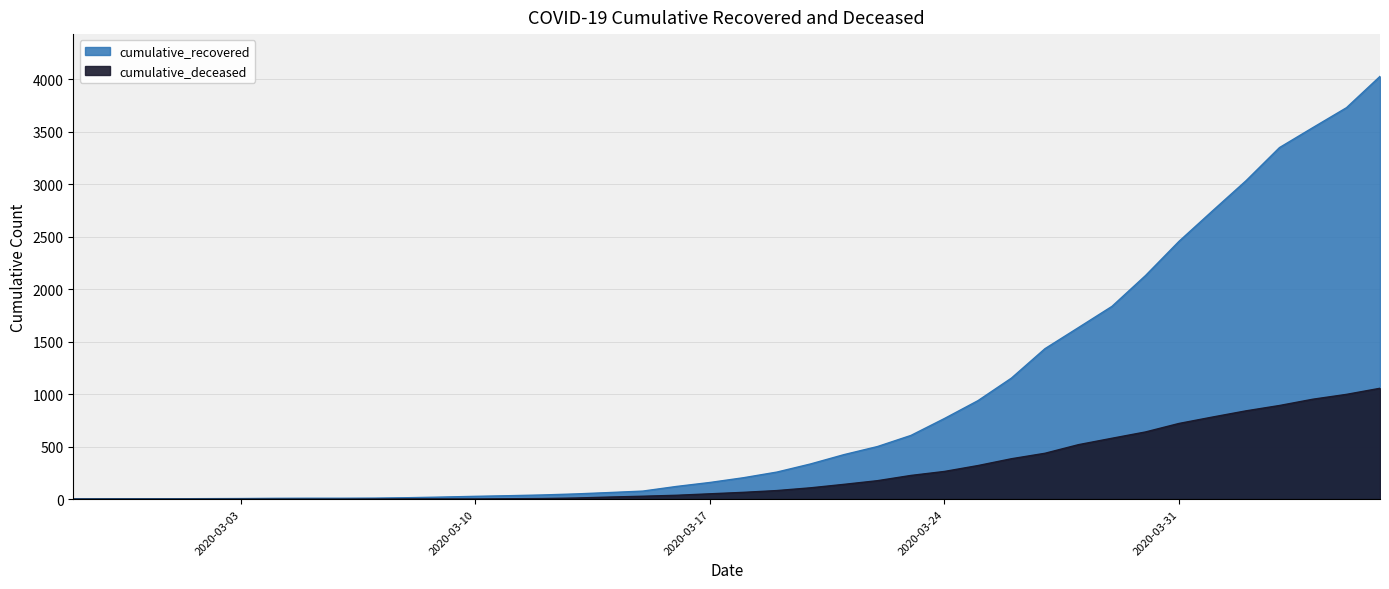

Count the number of categories in the chart.

40